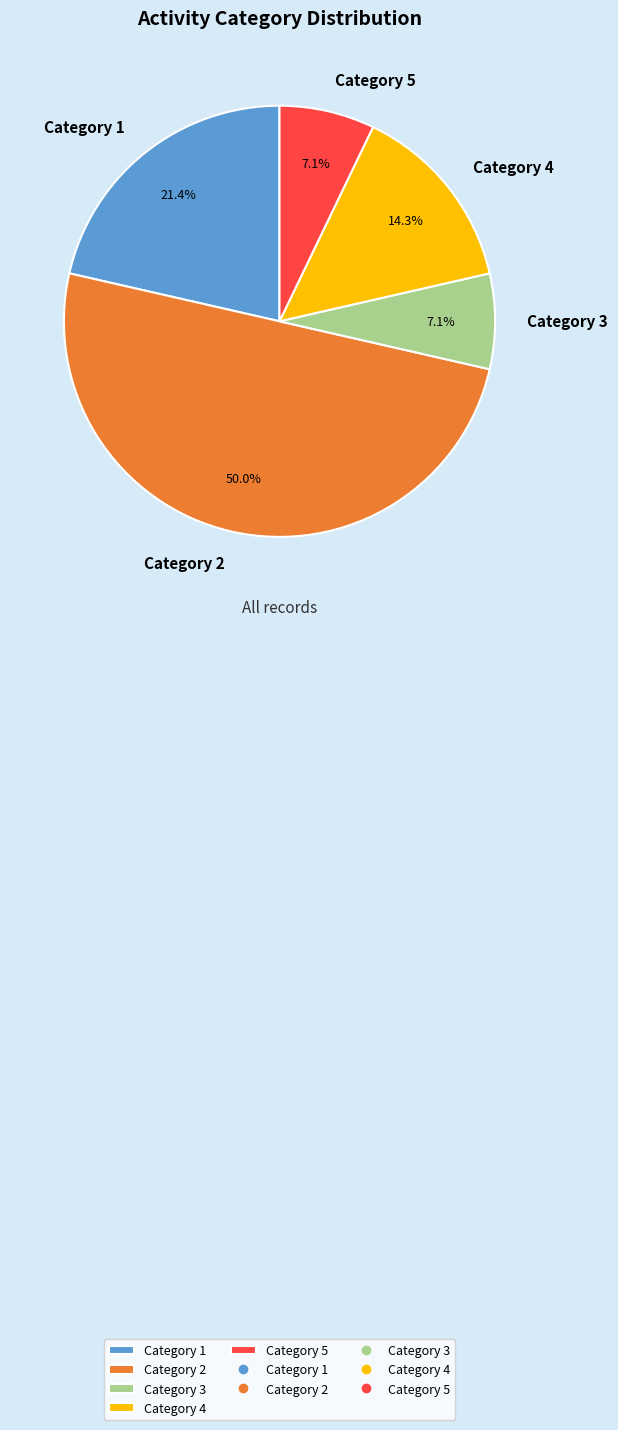

Which slice is the largest?

Category 2